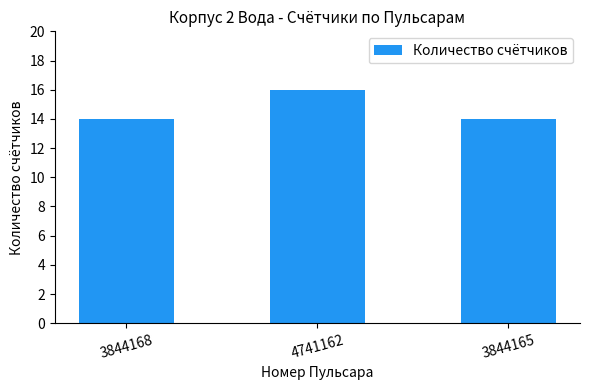

What is the label of the 3rd bar from the left?

3844165